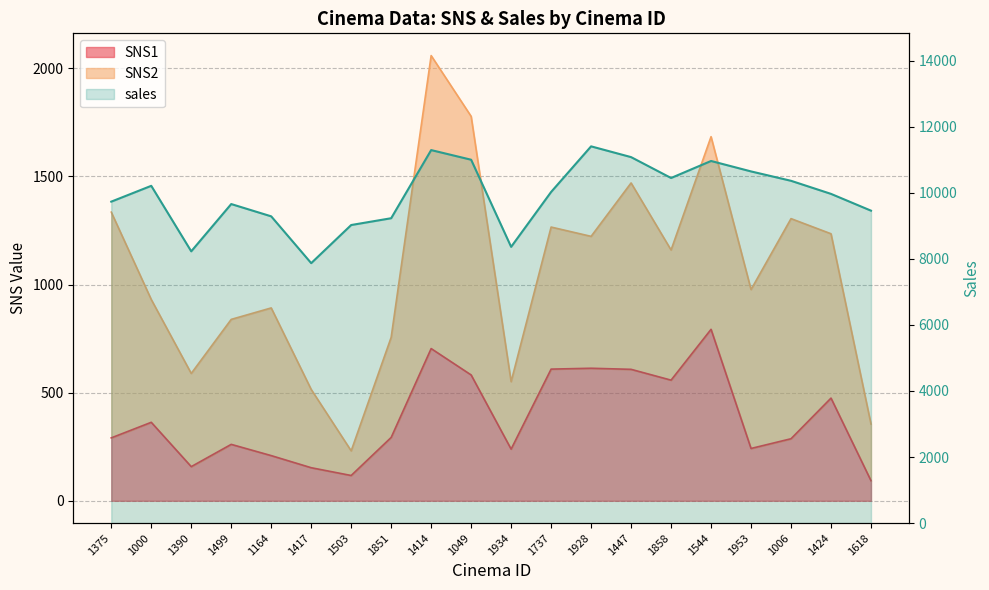

Reading left to right, list all the values displayed in this chart.

1375=9731	1000=10210	1390=8227	1499=9658	1164=9286	1417=7869	1503=9023	1851=9229	1414=11292	1049=11000	1934=8362	1737=10024	1928=11405	1447=11079	1858=10447	1544=10962	1953=10646	1006=10362	1424=9966	1618=9458